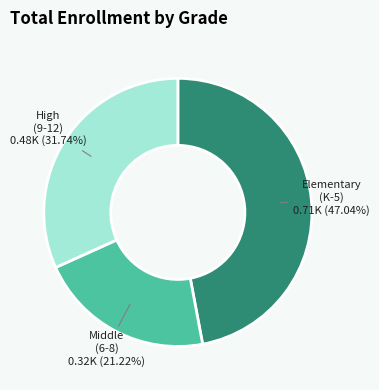

Rank the categories by value from highest to lowest.

Elementary (K-5), High (9-12), Middle (6-8)